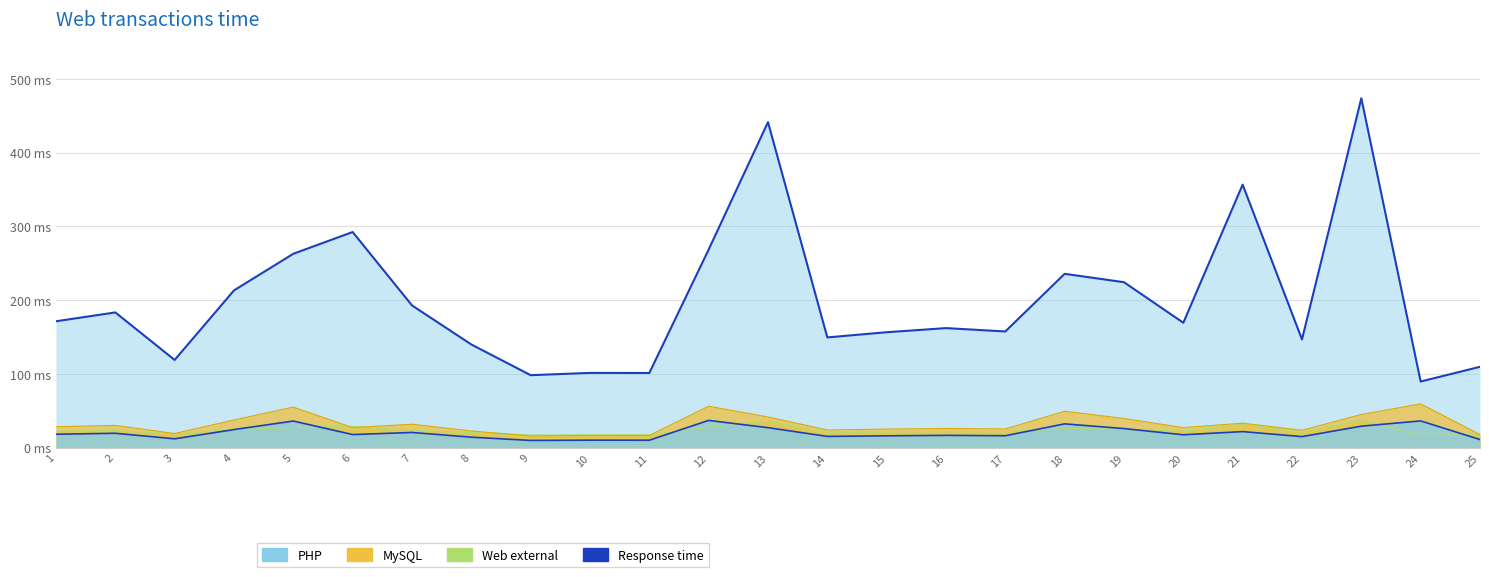

What are all the series names shown in the legend?

PHP, MySQL, Web external, Response time